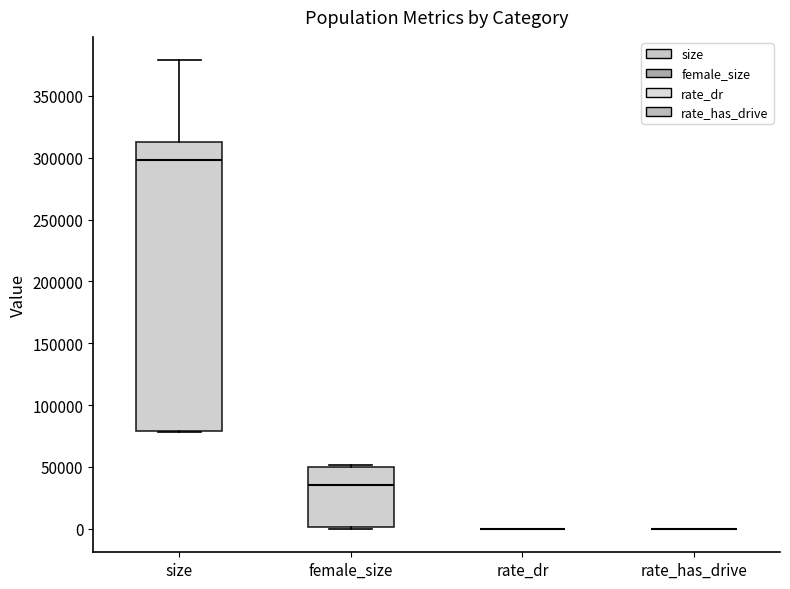

Reading left to right, read every box against the y-axis: the position of its median line, the range the box covers, and the ends of its whiskers. The values are not printed on the chart, so give them approximately, as read against the axis.

size: median 300000, box 80000 to 315000, whiskers 80000 to 380000
female_size: median 35000, box 0 to 50000, whiskers 0 to 50000 (just above the box's upper edge)
rate_dr: box collapsed to a line at 0, whiskers 0 to 0
rate_has_drive: box collapsed to a line at 0, whiskers 0 to 0